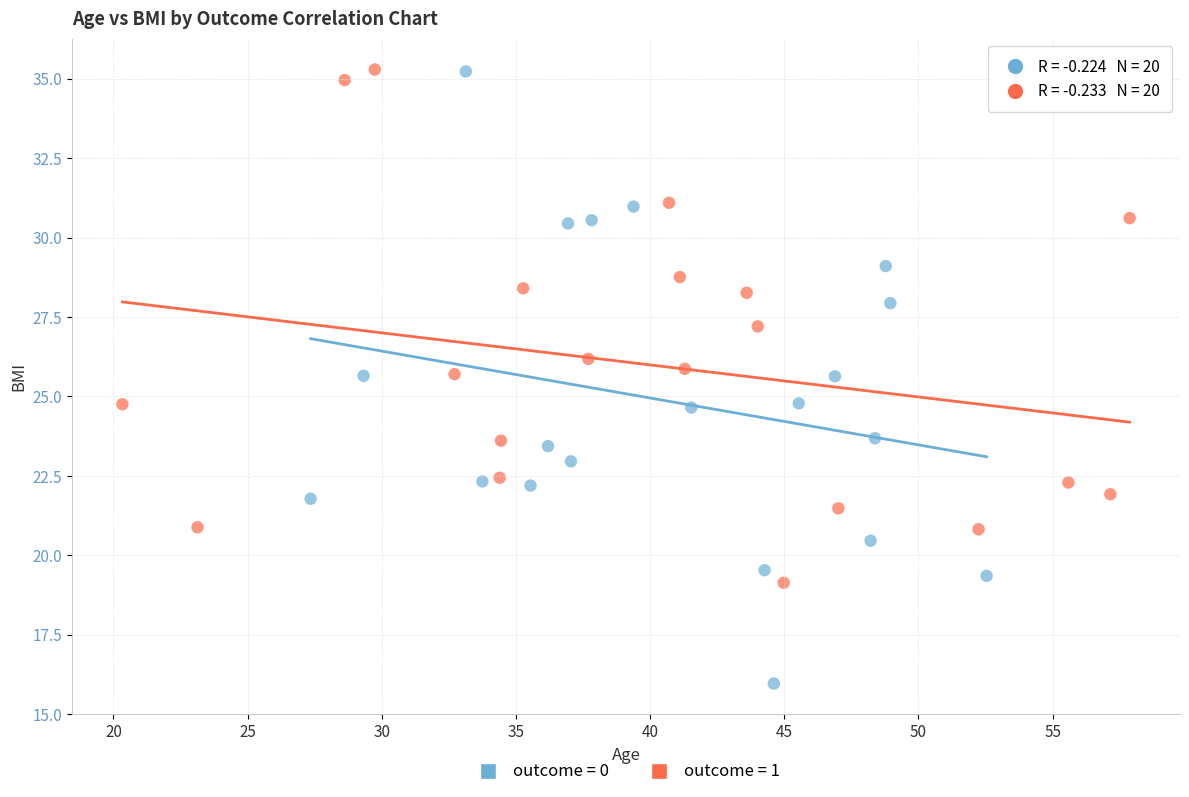

Which series contains the lowest Y value?

outcome = 0